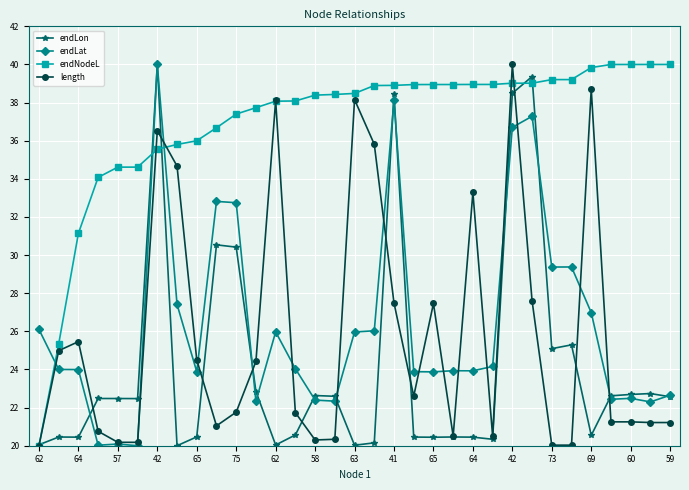

What is the highest value of the endLon series?

40.0